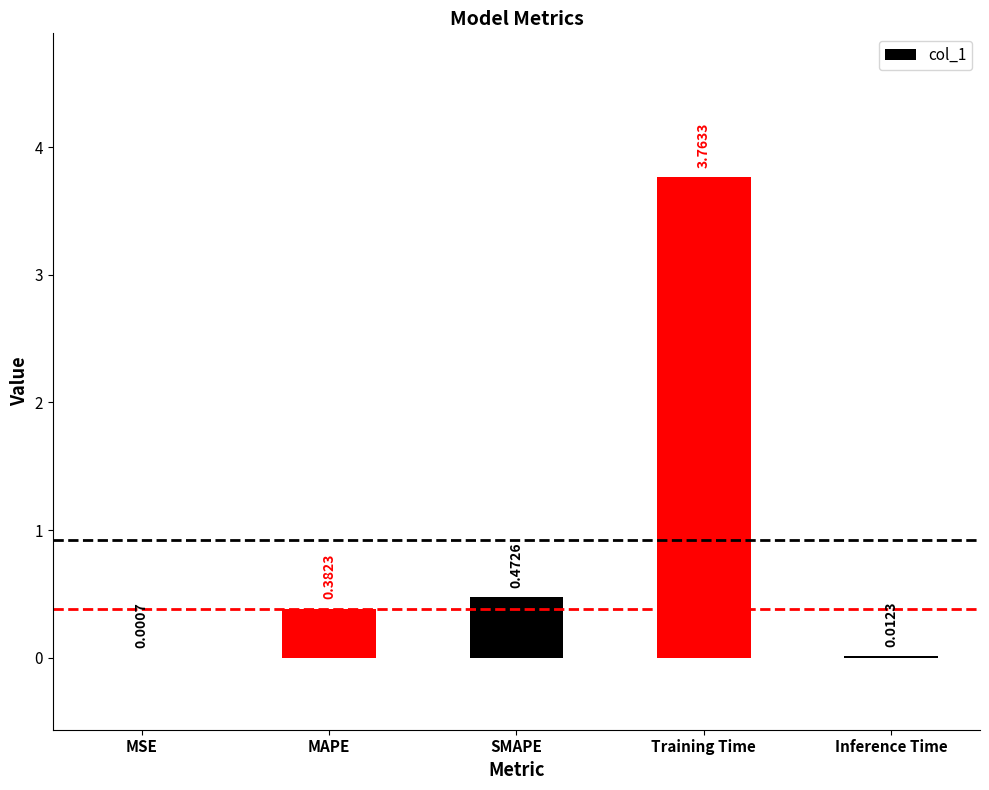

What is the average value?

0.9